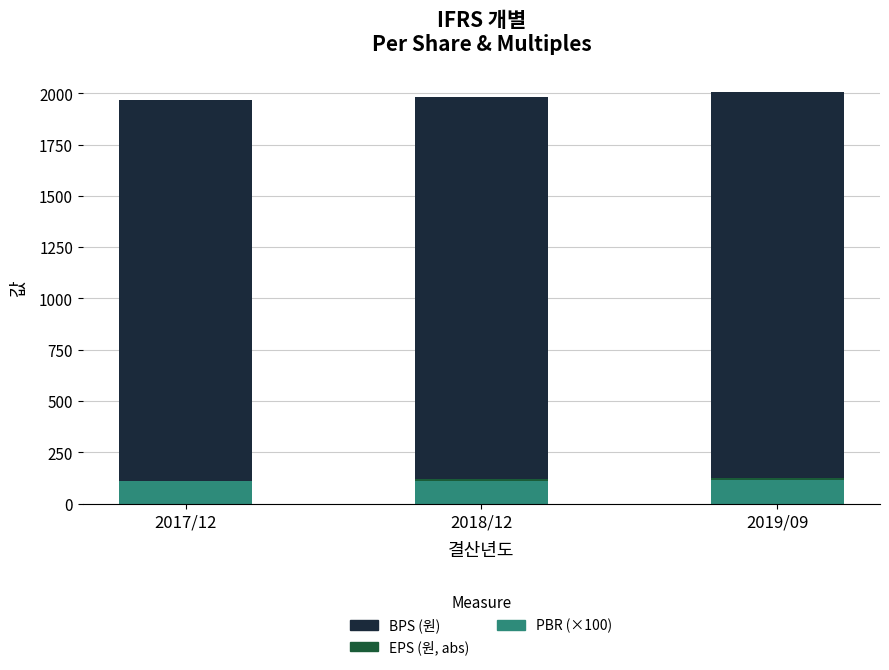

The value of PBR (×100) at 2019/09 is 48.7. True or false?

False